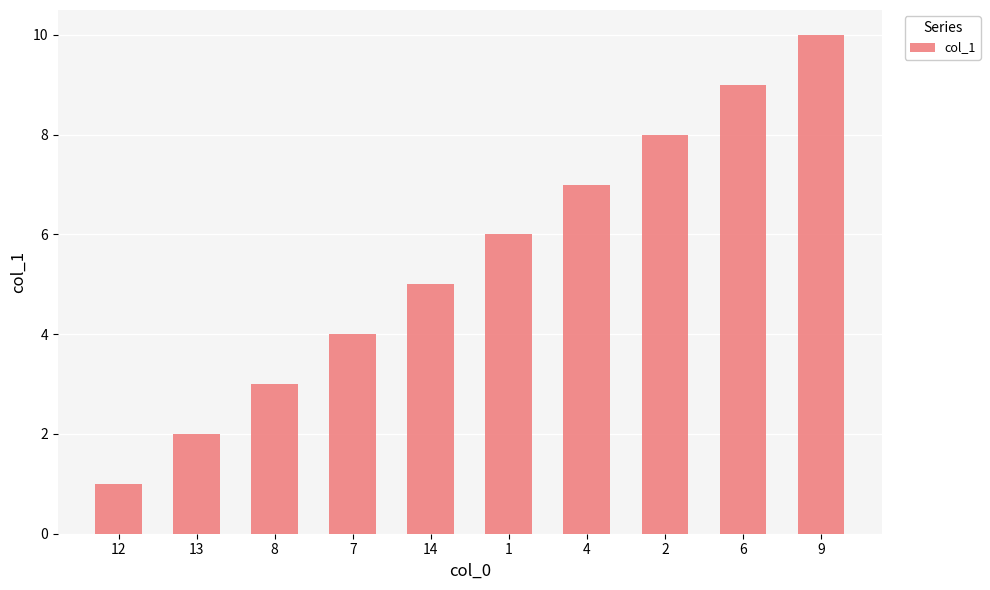

What is the change in value from 12 to 2?

+7